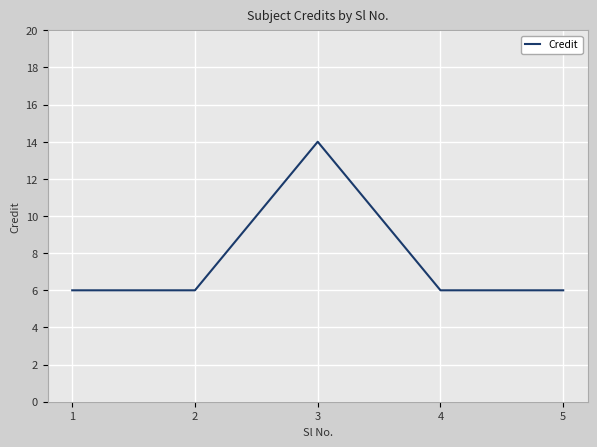

True or false: the data shows 2 at 2.

False